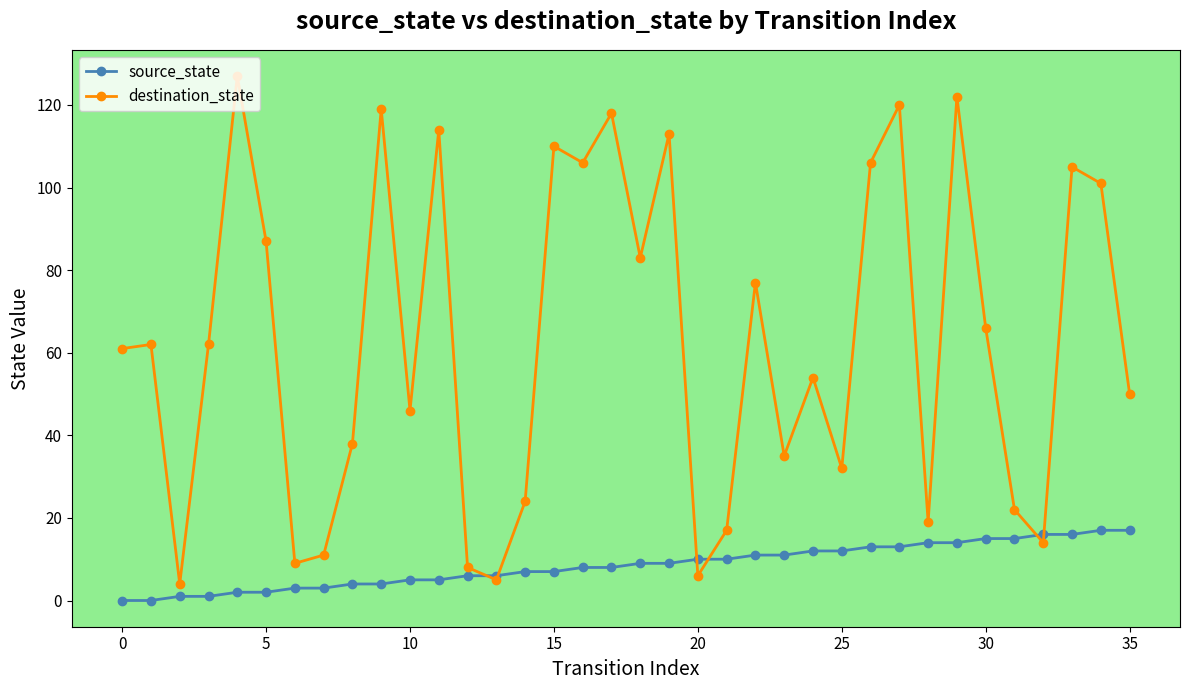

What is the value of the source_state point at the 27th from the left?

13